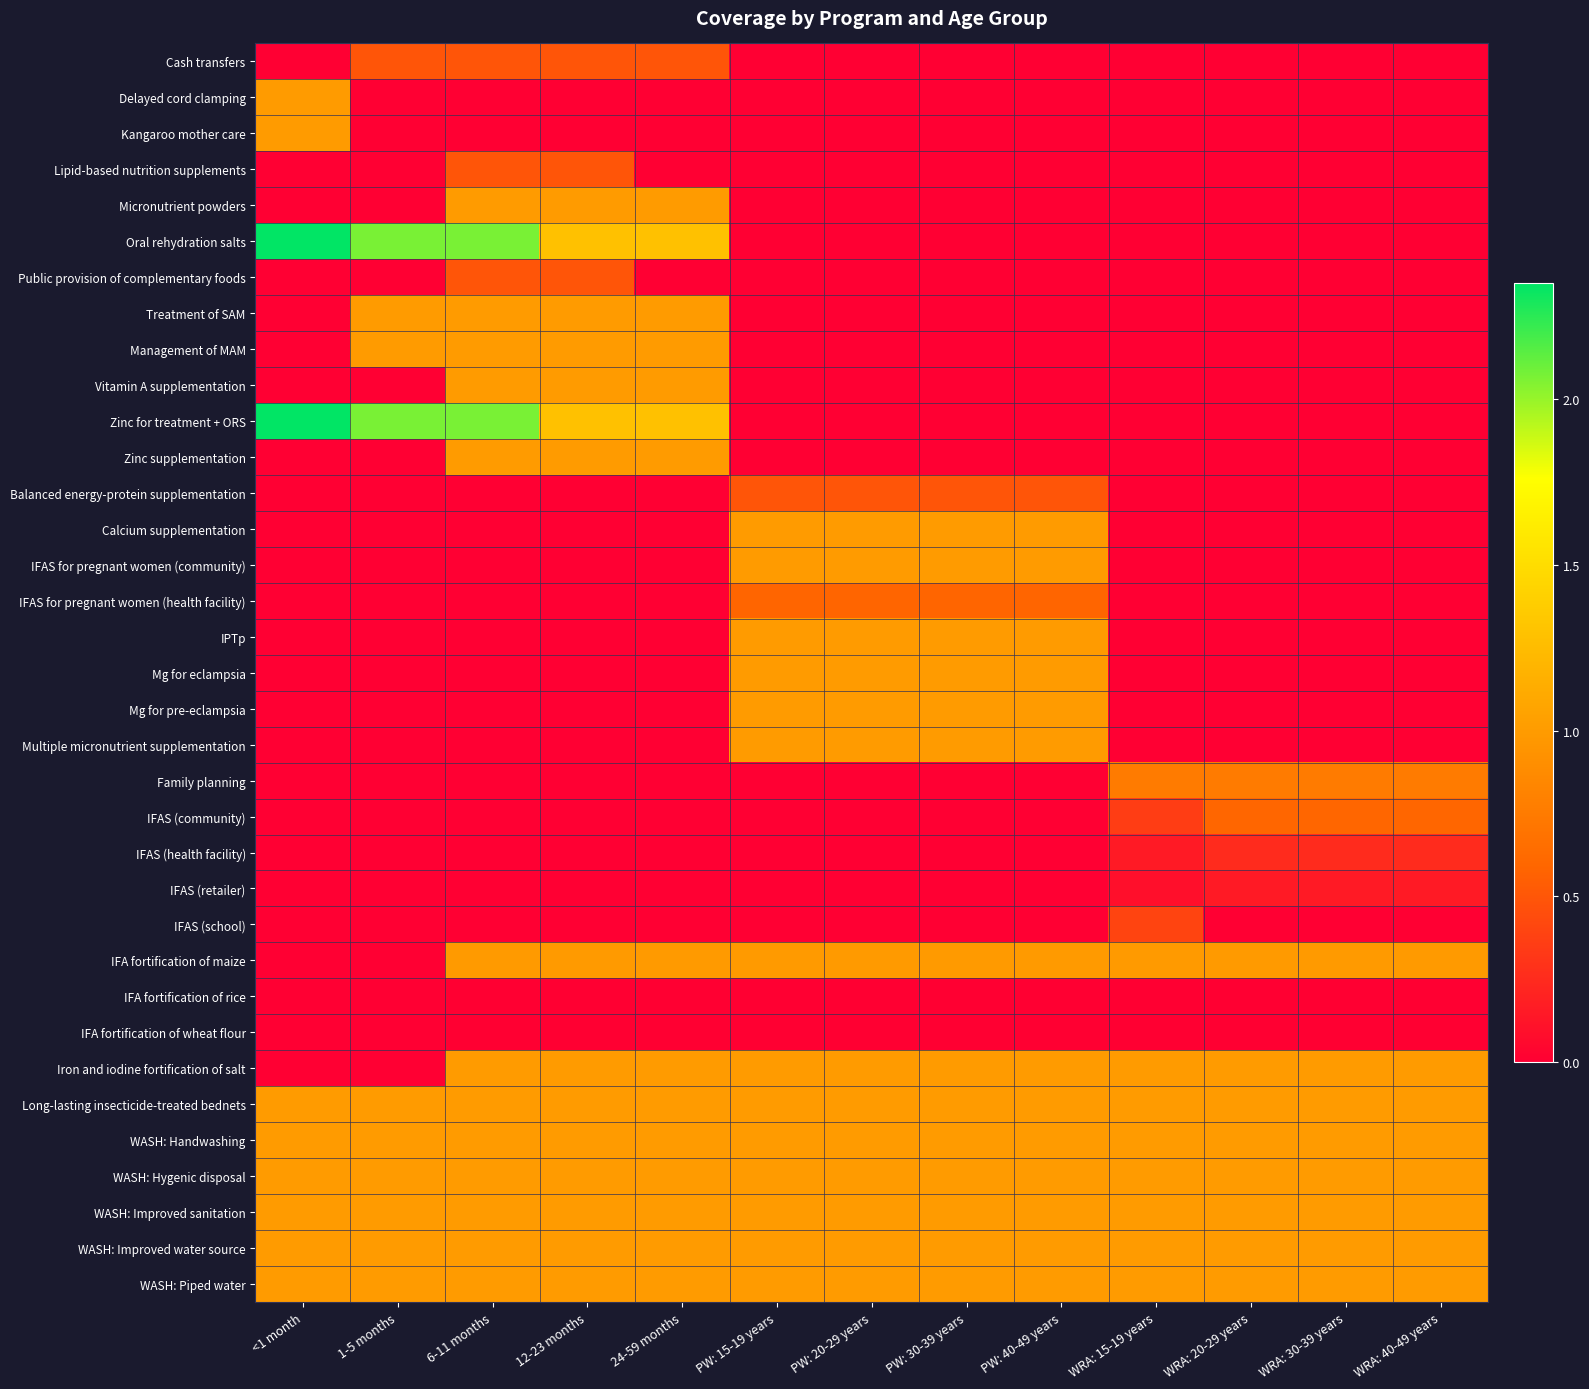

What is the total value across all series at 24-59 months?

16.1